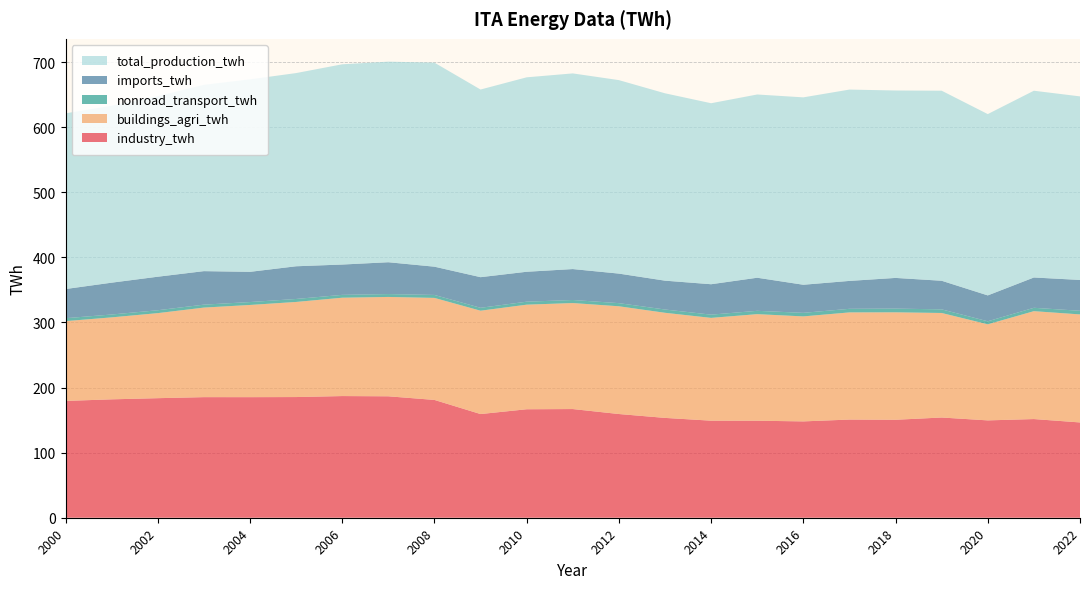

Reading left to right, transcribe all the data shown in this chart.

industry_twh: 2000=179.5	2001=181.9	2002=183.7	2003=185.3	2004=185.3	2005=185.4	2006=187.0	2007=186.6	2008=181.0	2009=159.3	2010=166.7	2011=167.0	2012=159.4	2013=153.4	2014=149.1	2015=149.1	2016=148.0	2017=150.8	2018=150.5	2019=154.0	2020=149.6	2021=151.6	2022=146.4
buildings_agri_twh: 2000=122.6	2001=126.0	2002=130.7	2003=137.6	2004=141.7	2005=146.1	2006=151.1	2007=152.7	2008=156.8	2009=158.8	2010=160.7	2011=162.9	2012=165.6	2013=161.5	2014=157.9	2015=163.8	2016=161.3	2017=164.7	2018=165.1	2019=160.6	2020=147.6	2021=165.8	2022=166.0
nonroad_transport_twh: 2000=4.5	2001=4.4	2002=4.4	2003=4.5	2004=4.5	2005=4.6	2006=4.4	2007=4.4	2008=4.5	2009=4.5	2010=4.6	2011=4.7	2012=4.8	2013=5.0	2014=5.0	2015=5.1	2016=5.5	2017=5.5	2018=5.7	2019=5.5	2020=4.6	2021=5.2	2022=5.6
imports_twh: 2000=44.8	2001=48.9	2002=51.5	2003=51.5	2004=46.4	2005=50.3	2006=46.6	2007=48.9	2008=43.4	2009=47.1	2010=46.0	2011=47.5	2012=45.4	2013=44.3	2014=46.8	2015=50.9	2016=43.2	2017=42.9	2018=47.2	2019=44.0	2020=39.8	2021=46.6	2022=47.4
total_production_twh: 2000=269.9	2001=271.9	2002=277.5	2003=286.3	2004=295.8	2005=296.8	2006=307.7	2007=308.2	2008=313.5	2009=288.3	2010=298.8	2011=300.6	2012=297.3	2013=287.9	2014=278.1	2015=281.6	2016=287.9	2017=294.0	2018=288.0	2019=292.0	2020=278.6	2021=287.0	2022=282.1